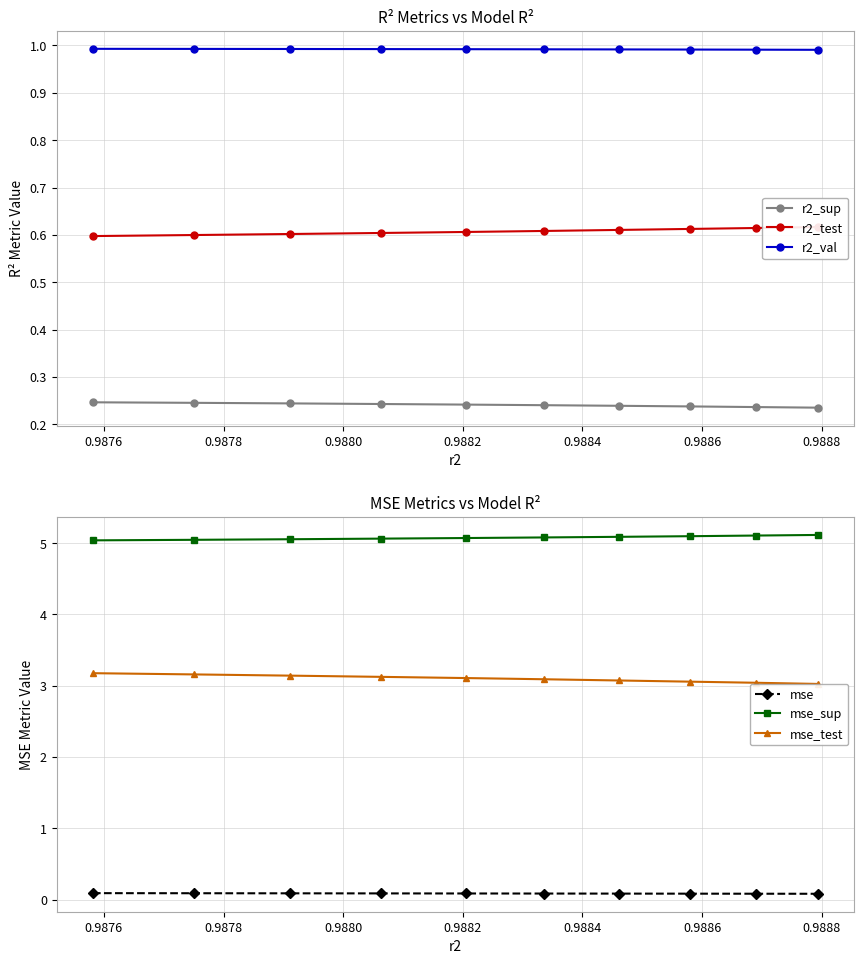

True or false: r2_val and r2_sup intersect in this chart.

False